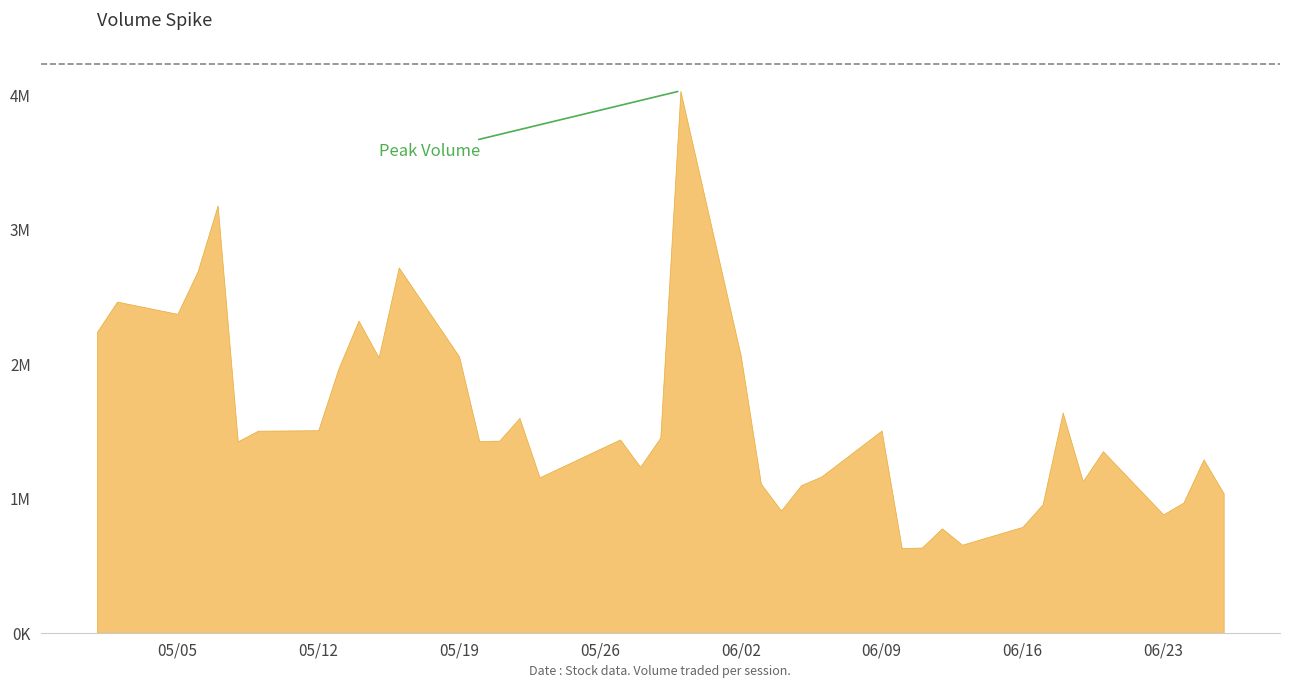

Does the chart have visible grid lines?

No